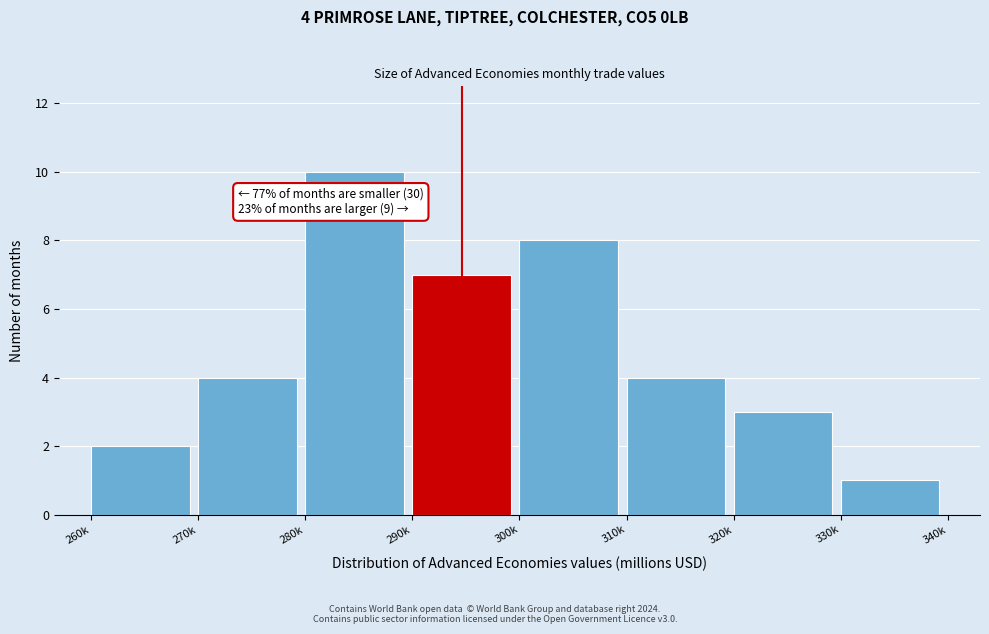

Reading left to right, what are all the values shown in this chart?

260k=2	270k=4	280k=10	290k=7	300k=8	310k=4	320k=3	330k=1